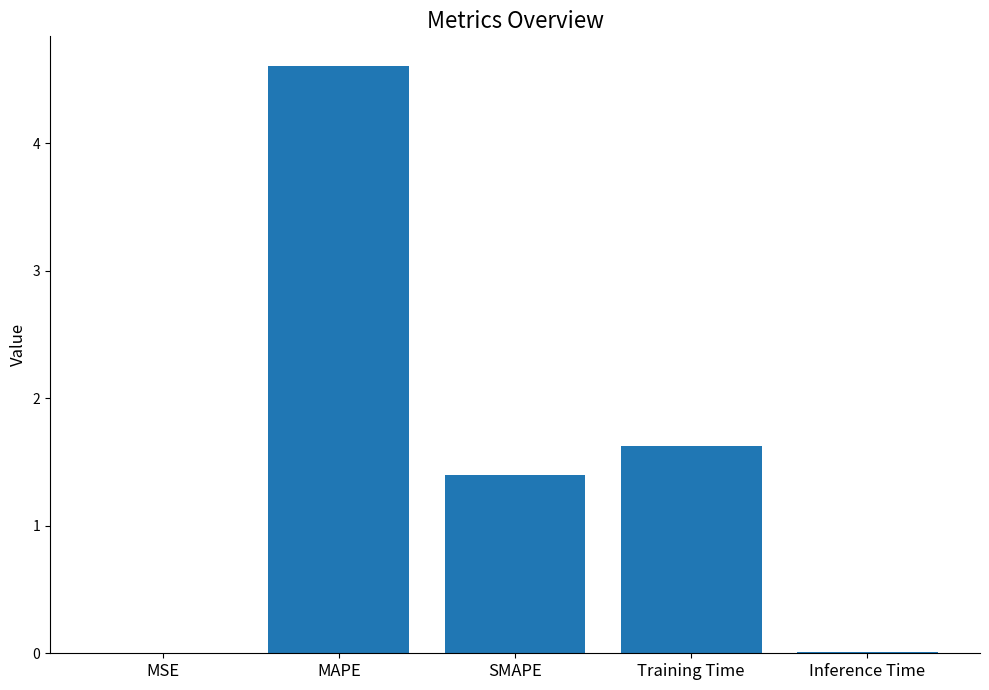

What is the difference between the values at MSE and SMAPE?

1.4